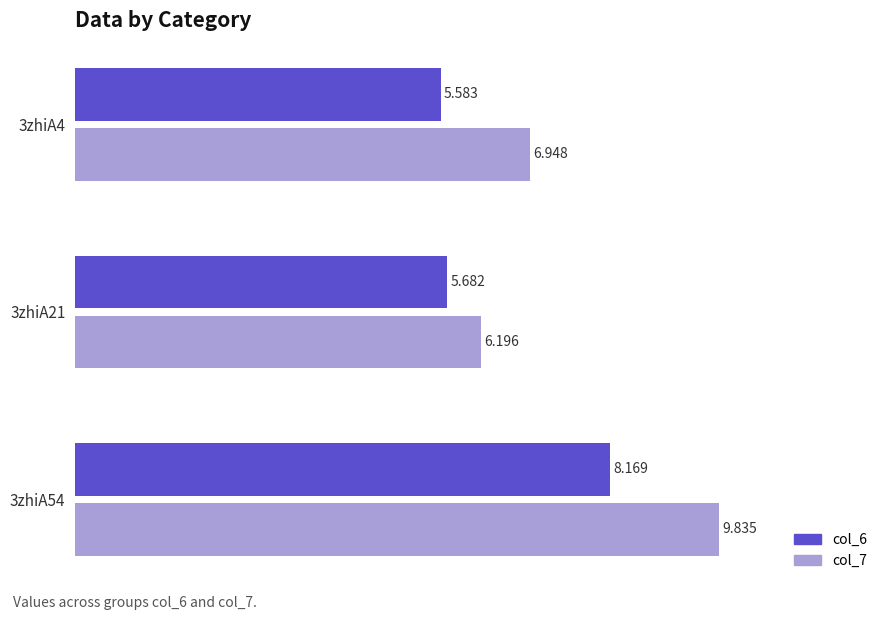

Which series has the widest spread of values?

col_7